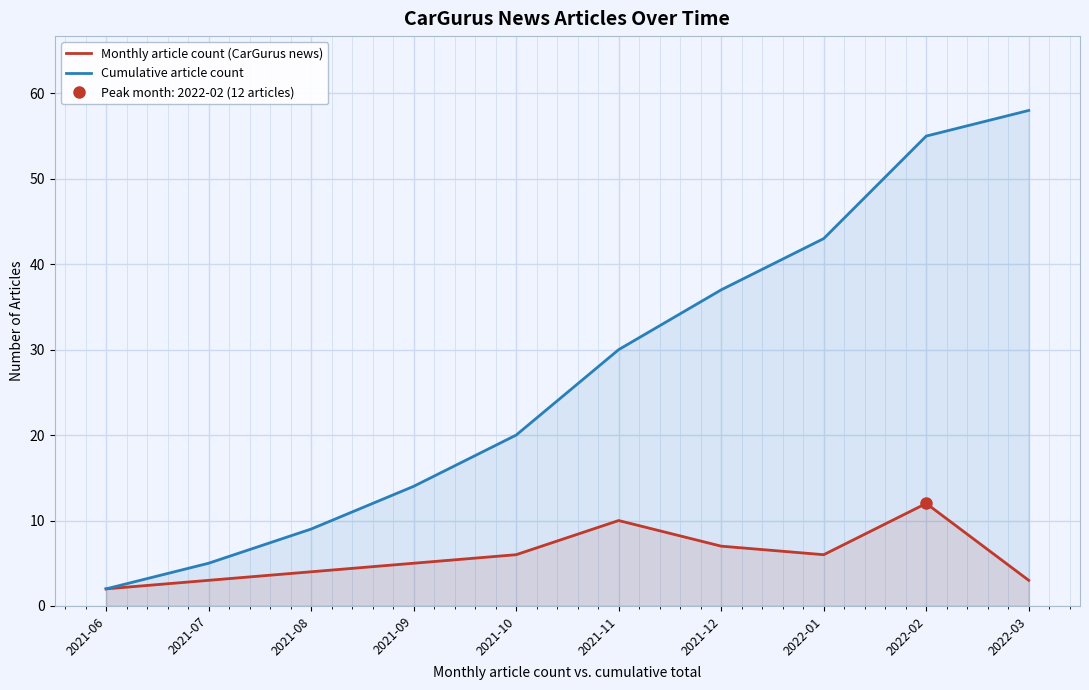

At which label does Monthly article count (CarGurus news) reach its peak?

2022-02